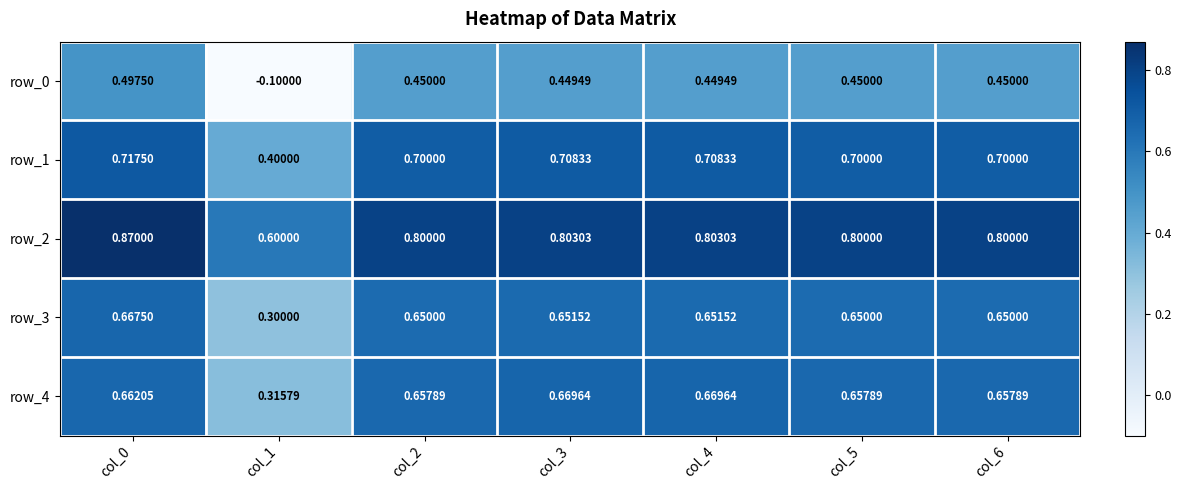

What is the approximate value of row_4 at col_5?

0.7